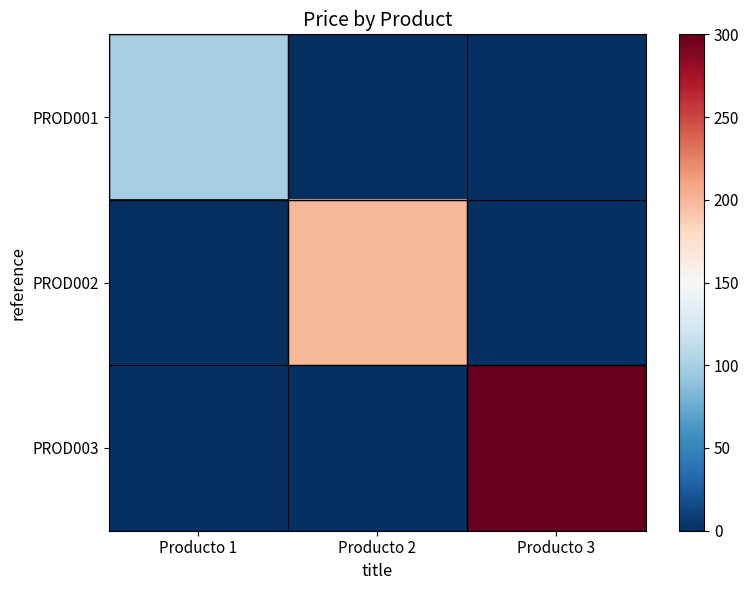

Rank the series at Producto 3 from highest to lowest value.

PROD003, PROD001, PROD002